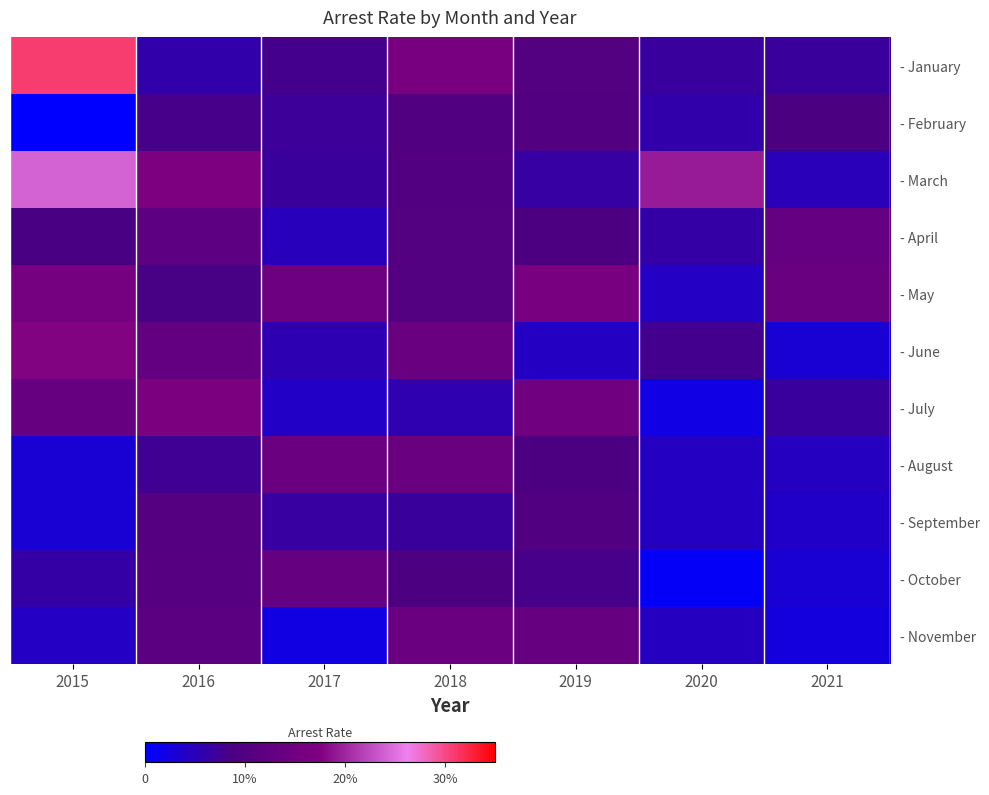

What is the spread (max minus min) of values at 2020?

18.7